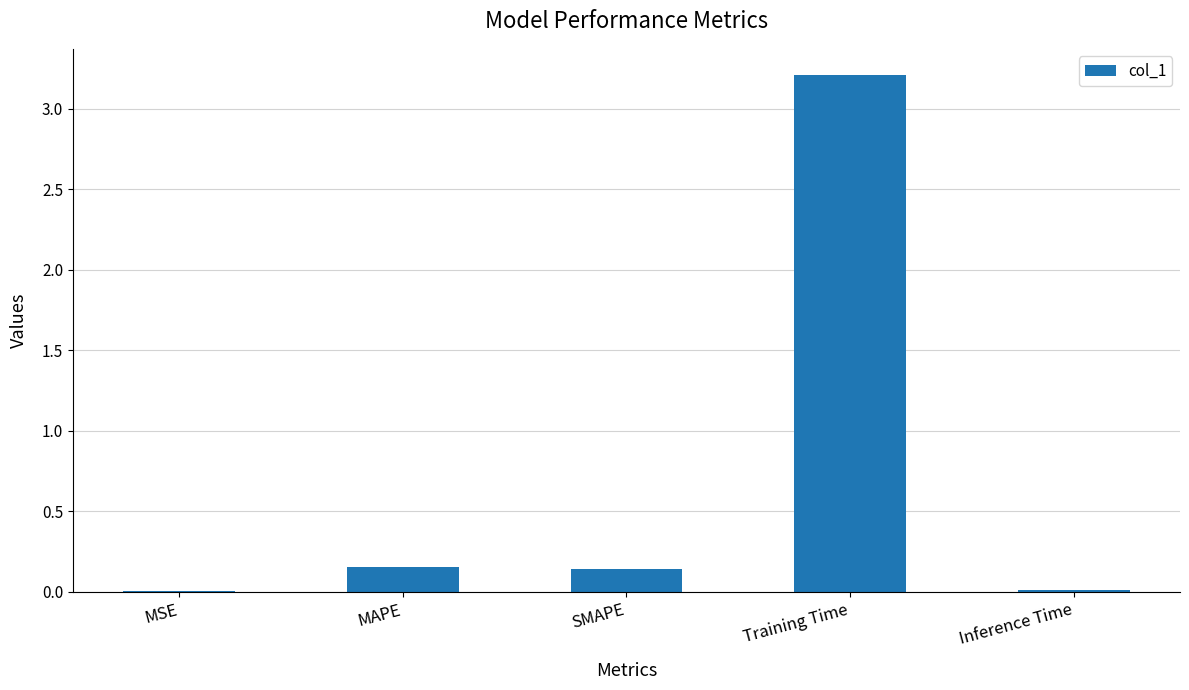

Is it true that the value at Training Time is 3.2?

True